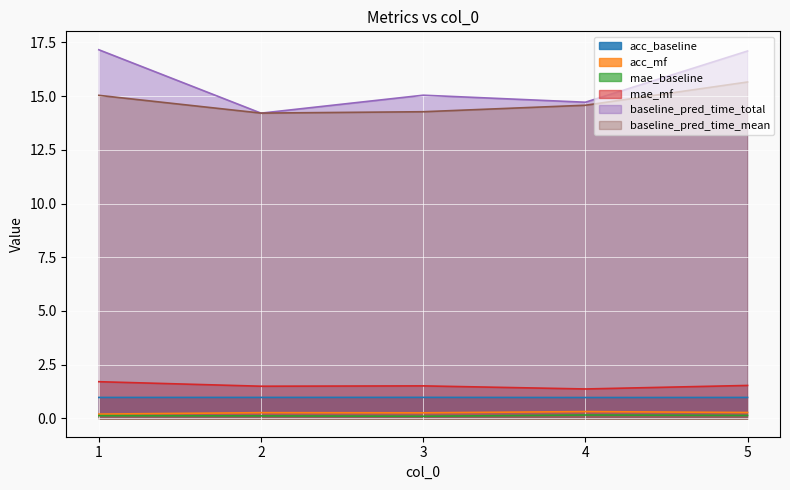

Count the acc_mf values in the range 0 to 1.

5